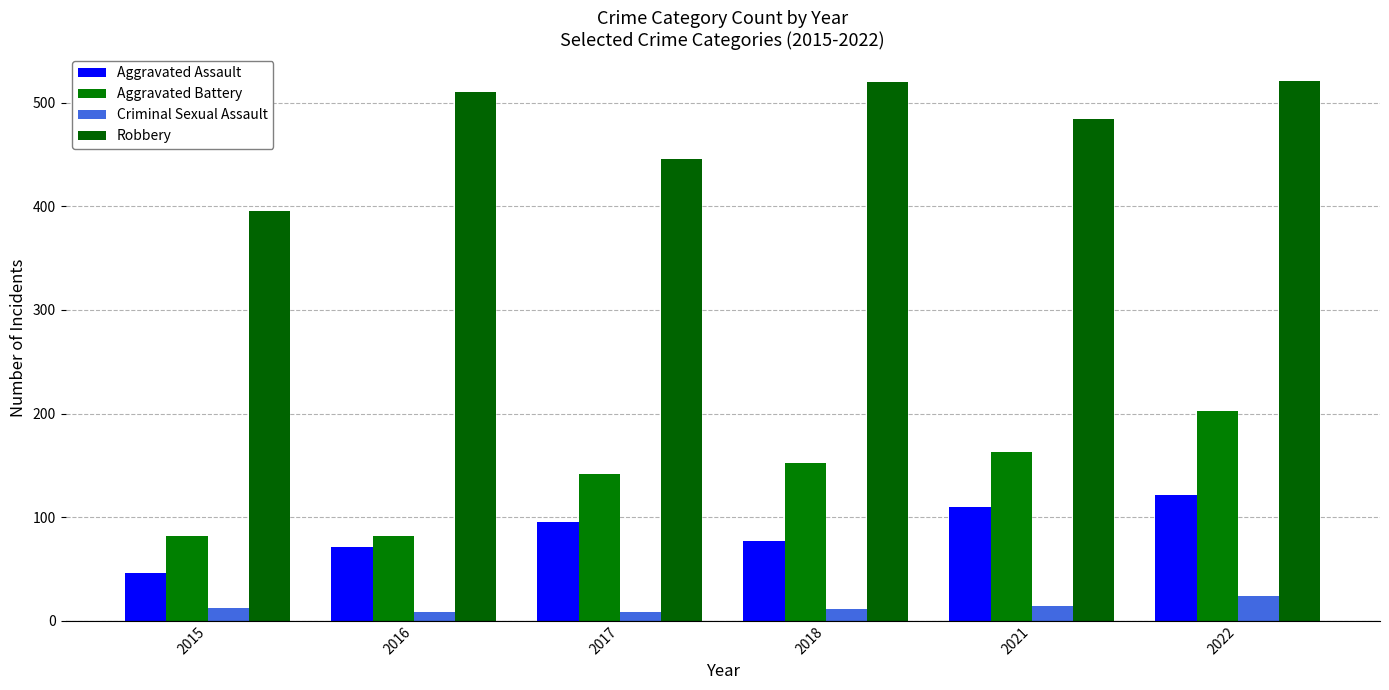

What are all the series names shown in the legend?

Aggravated Assault, Aggravated Battery, Criminal Sexual Assault, Robbery